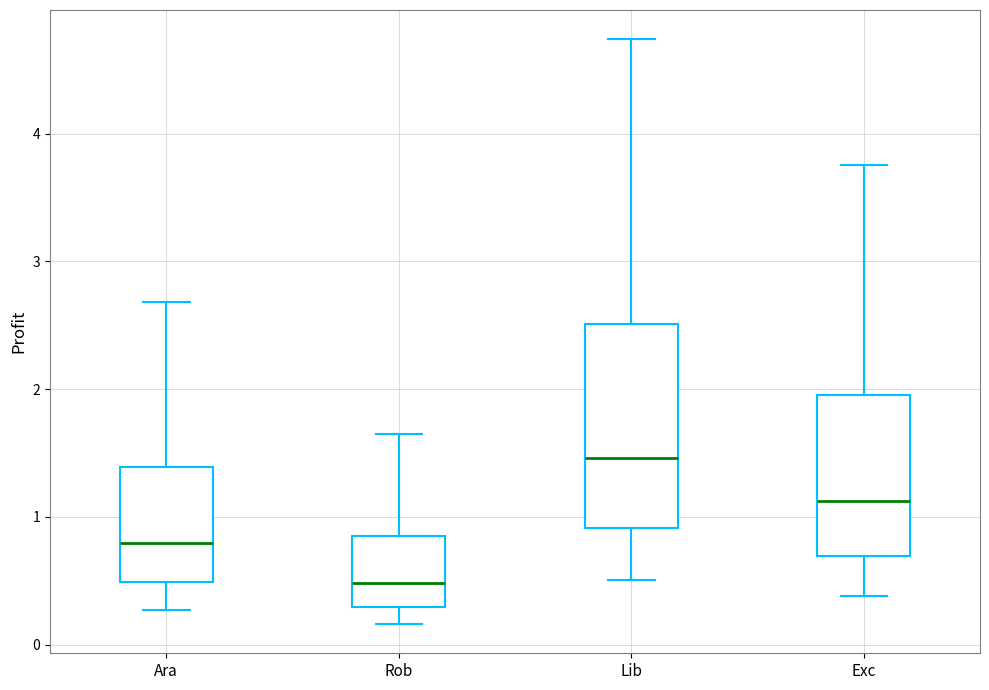

Reading left to right, transcribe this box plot: for each box, give where its median line is, the range the box spans, and where its two whiskers end, as read against the y-axis. The values are not printed on the chart, so give them approximately, as read against the axis.

Ara: median 0.8, box 0.5 to 1.4, whiskers 0.3 to 2.7
Rob: median 0.5, box 0.3 to 0.8, whiskers 0.2 to 1.6
Lib: median 1.5, box 0.9 to 2.5, whiskers 0.5 to 4.7
Exc: median 1.1, box 0.7 to 2.0, whiskers 0.4 to 3.8